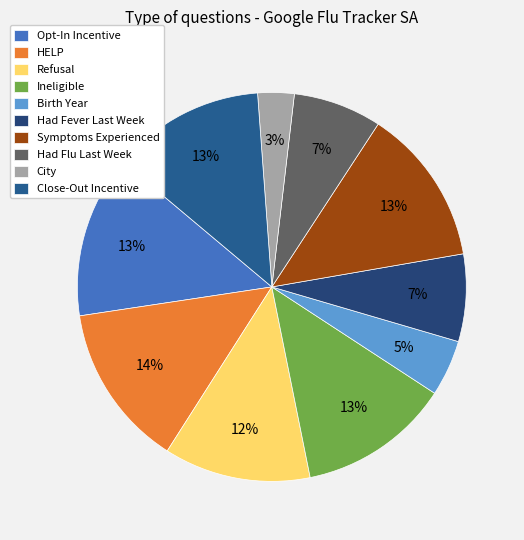

To the nearest percent, what is the difference between the Birth Year and City slice percentages?

2%